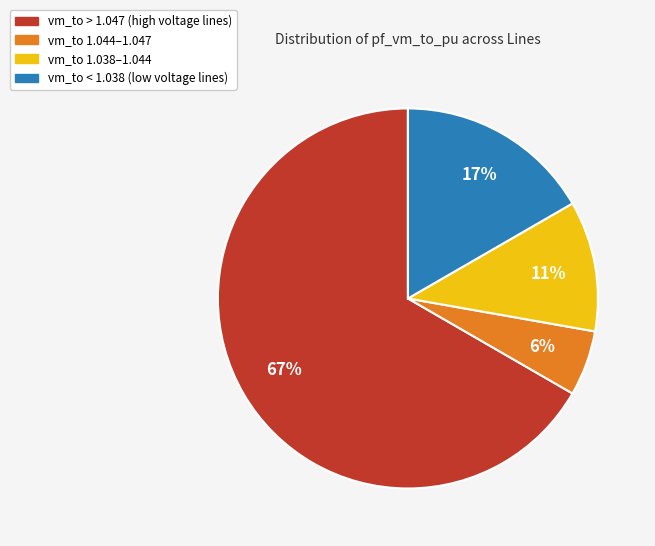

Which has a higher value, vm_to > 1.047 (high voltage lines) or vm_to < 1.038 (low voltage lines)?

vm_to > 1.047 (high voltage lines)